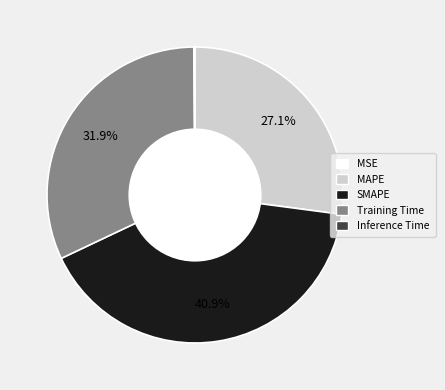

Is it true that Training Time is 19% of the pie?

False